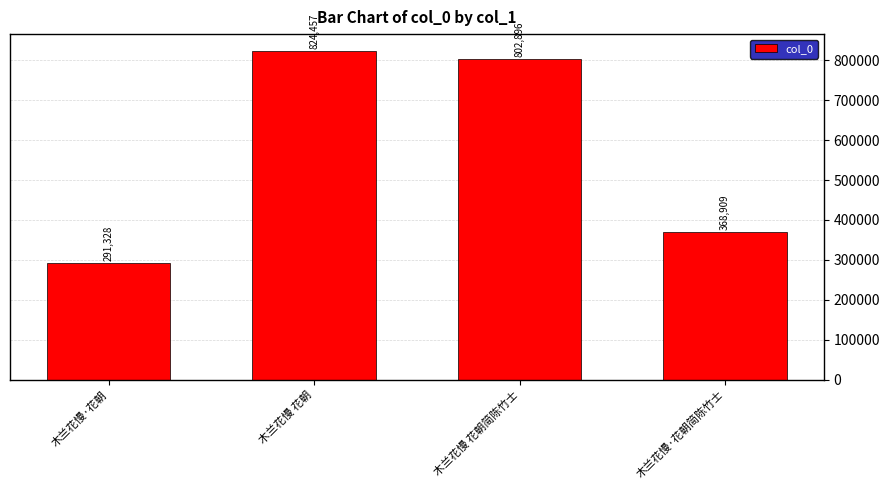

Reading right to left, list all the values displayed in this chart.

木兰花慢·花朝简陈竹士=368909	木兰花慢 花朝简陈竹士=802896	木兰花慢 花朝=824457	木兰花慢·花朝=291328